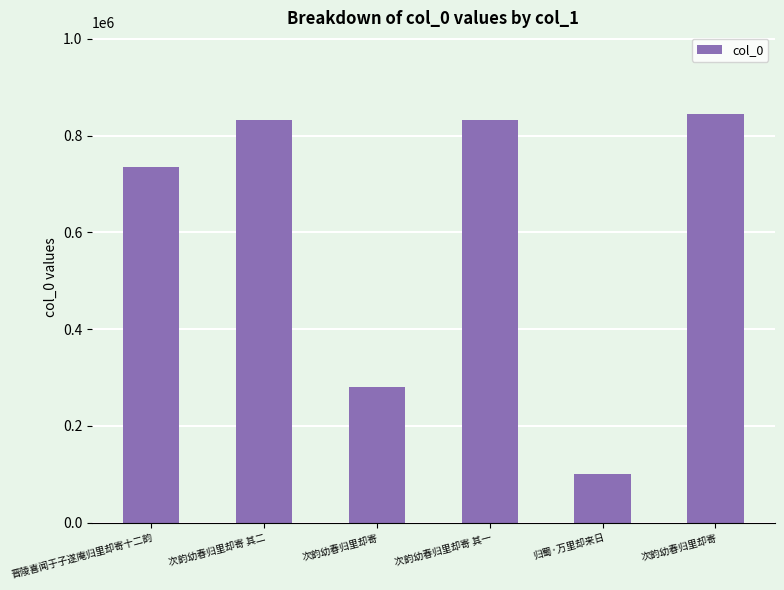

Rank the categories by value from lowest to highest.

归蜀·万里却来日, 次韵幼春归里却寄, 晋陵喜闻于子遂庵归里却寄十二韵, 次韵幼春归里却寄 其一, 次韵幼春归里却寄 其二, 次韵幼春归里却寄